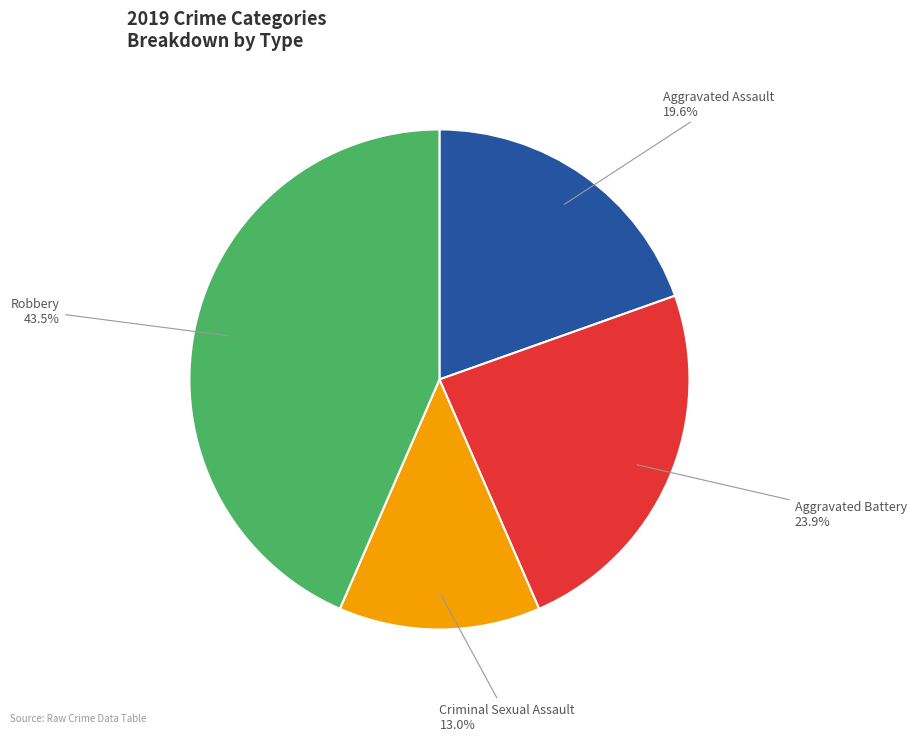

Does any single category account for the majority?

No